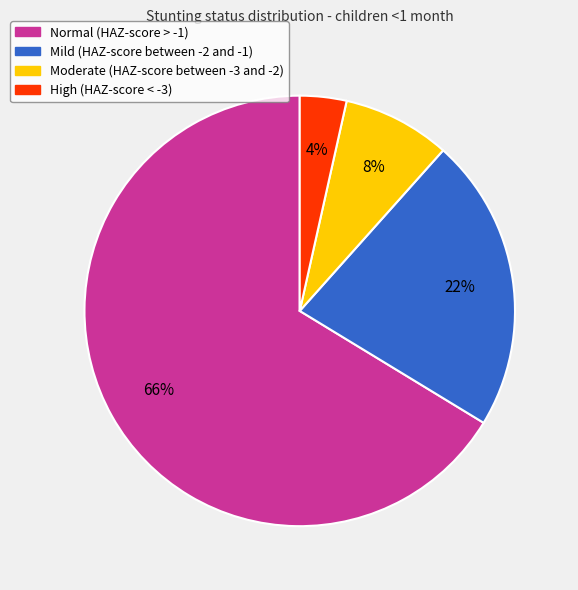

Which has a higher value, Moderate (HAZ-score between -3 and -2) or Normal (HAZ-score > -1)?

Normal (HAZ-score > -1)